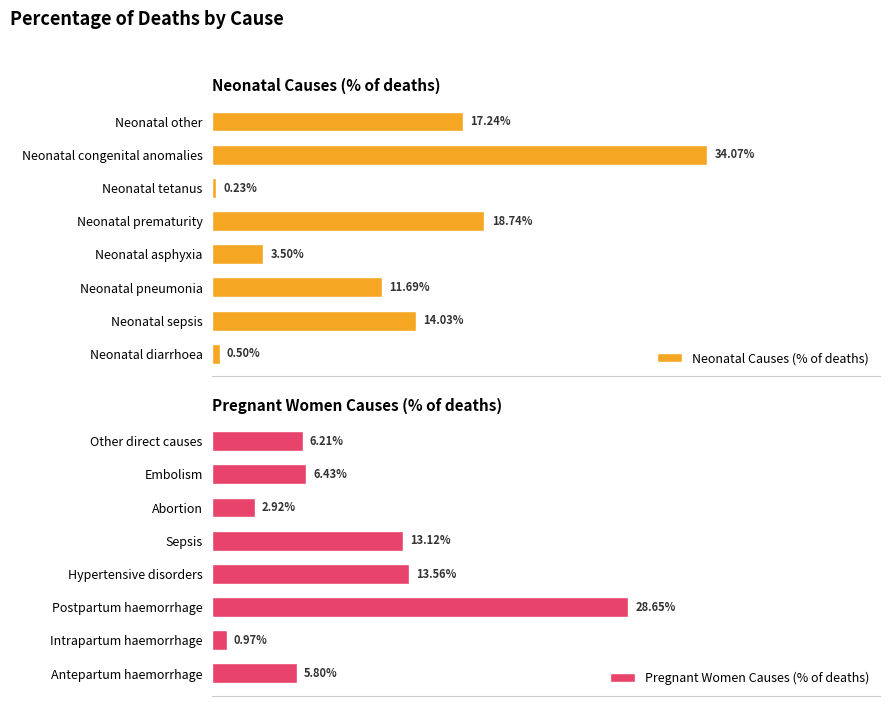

The value of Pregnant Women Causes (% of deaths) at Hypertensive disorders is 0.1. True or false?

False